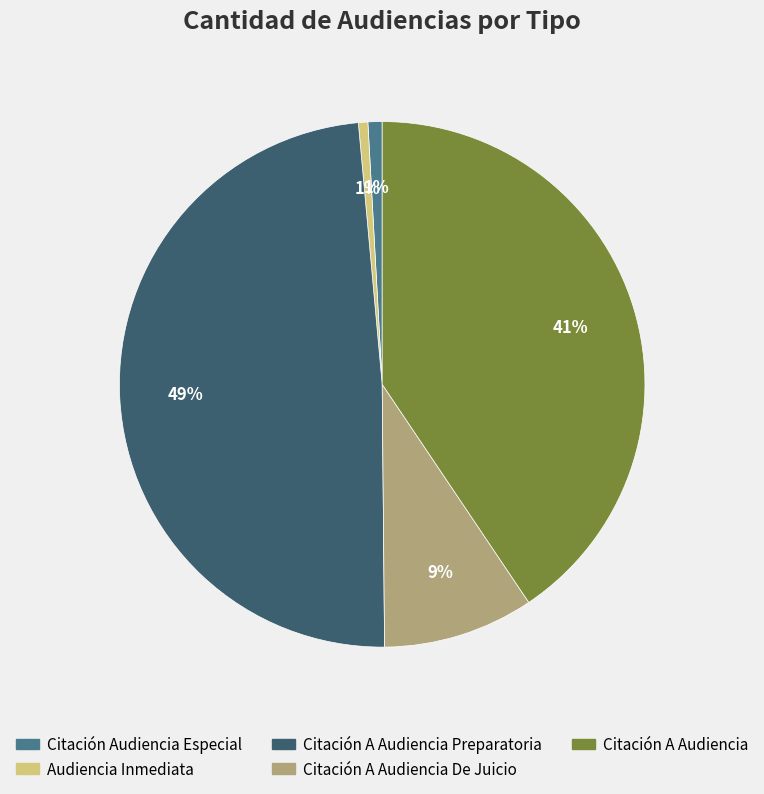

To the nearest percent, what is the difference between the largest and smallest slice percentages?

48%